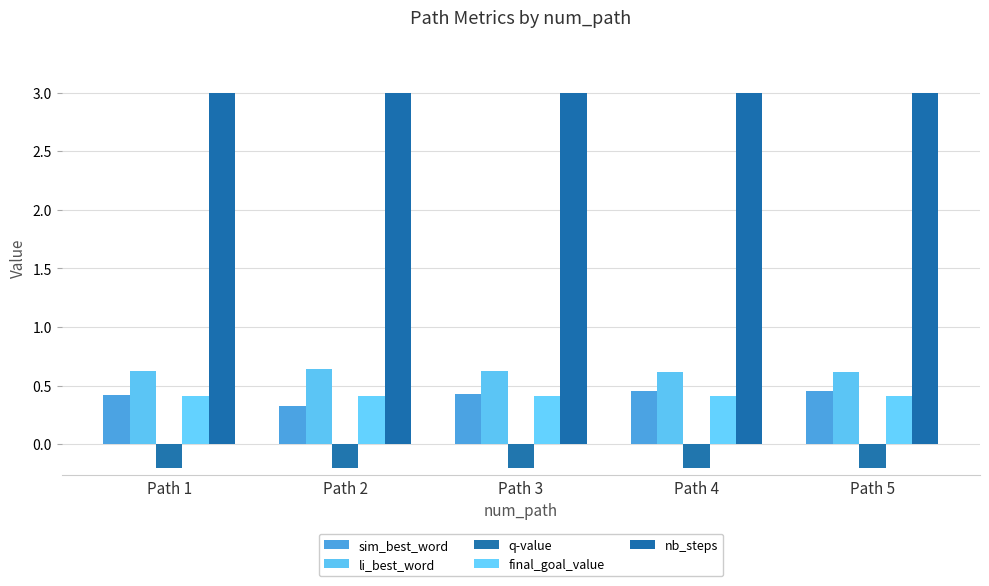

Does the chart contain stacked bars?

No